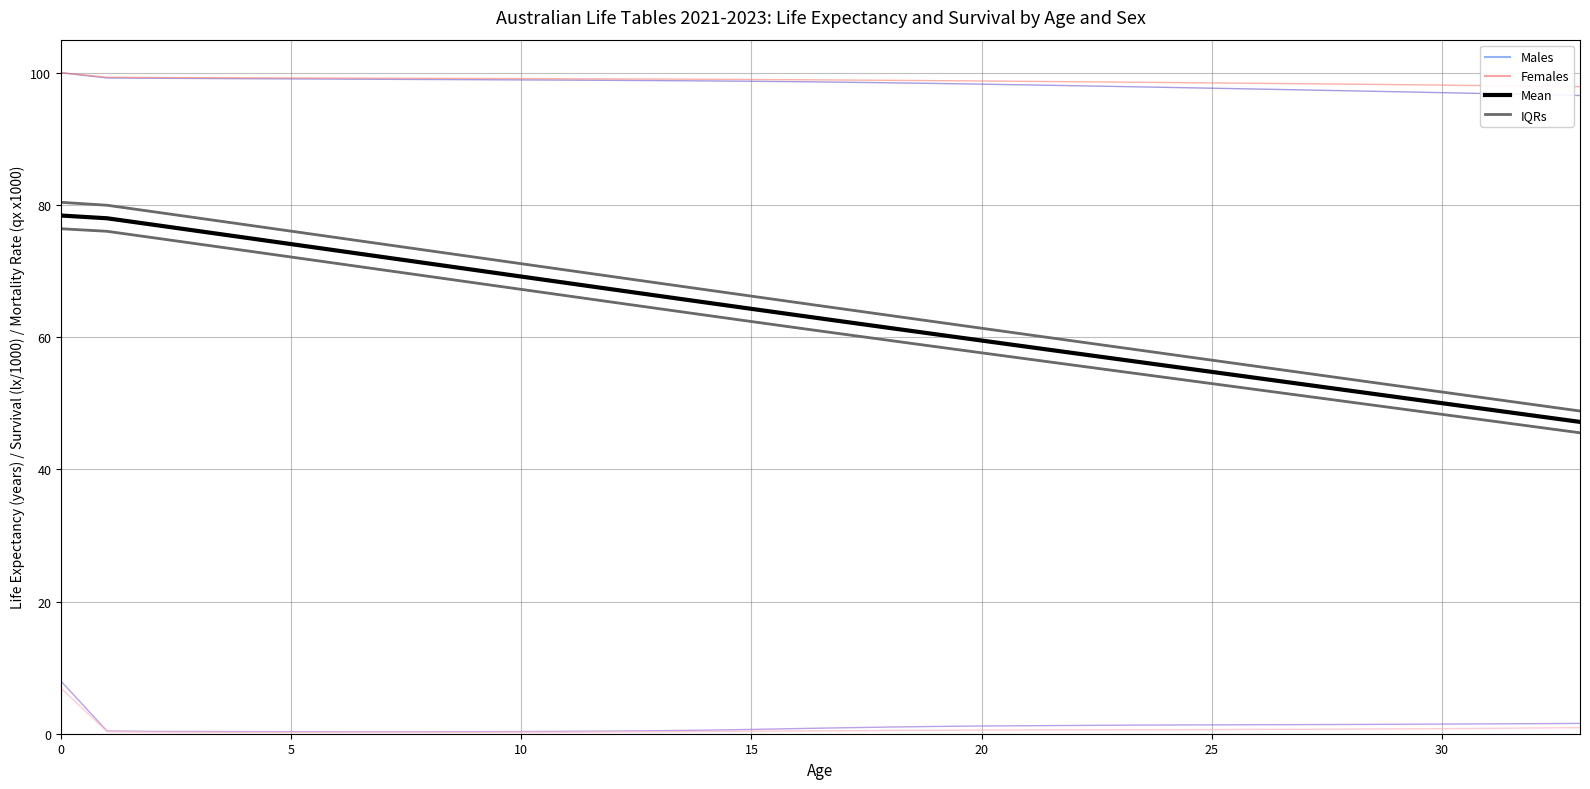

Reading left to right, transcribe all the data shown in this chart.

Males lx: 0=100.0	1=99.2	2=99.2	3=99.1	4=99.1	5=99.1	6=99.0	7=99.0	8=99.0	9=98.9	10=98.9	11=98.9	12=98.8	13=98.8	14=98.8	15=98.7	16=98.6	17=98.6	18=98.5	19=98.4	20=98.3	21=98.2	22=98.0	23=97.9	24=97.8	25=97.7	26=97.5	27=97.4	28=97.3	29=97.1	30=97.0	31=96.8	32=96.7	33=96.6
Females lx: 0=100.0	1=99.3	2=99.3	3=99.3	4=99.2	5=99.2	6=99.2	7=99.2	8=99.2	9=99.1	10=99.1	11=99.1	12=99.1	13=99.0	14=99.0	15=99.0	16=98.9	17=98.9	18=98.8	19=98.8	20=98.8	21=98.7	22=98.6	23=98.6	24=98.5	25=98.5	26=98.4	27=98.3	28=98.3	29=98.2	30=98.1	31=98.1	32=98.0	33=97.9
Males ex: 0=76.4	1=76.0	2=75.0	3=74.1	4=73.1	5=72.1	6=71.1	7=70.2	8=69.2	9=68.2	10=67.2	11=66.2	12=65.3	13=64.3	14=63.3	15=62.4	16=61.4	17=60.4	18=59.5	19=58.6	20=57.6	21=56.7	22=55.8	23=54.8	24=53.9	25=53.0	26=52.0	27=51.1	28=50.2	29=49.2	30=48.3	31=47.4	32=46.5	33=45.5
Females ex: 0=80.4	1=79.9	2=79.0	3=78.0	4=77.0	5=76.0	6=75.0	7=74.1	8=73.1	9=72.1	10=71.1	11=70.1	12=69.1	13=68.2	14=67.2	15=66.2	16=65.2	17=64.3	18=63.3	19=62.3	20=61.3	21=60.4	22=59.4	23=58.4	24=57.5	25=56.5	26=55.6	27=54.6	28=53.6	29=52.7	30=51.7	31=50.7	32=49.8	33=48.8
Males qx (rate x1000): 0=7.9	1=0.4	2=0.3	3=0.3	4=0.3	5=0.3	6=0.3	7=0.3	8=0.3	9=0.3	10=0.3	11=0.4	12=0.4	13=0.5	14=0.5	15=0.7	16=0.8	17=0.9	18=1.0	19=1.1	20=1.2	21=1.2	22=1.2	23=1.3	24=1.3	25=1.3	26=1.4	27=1.4	28=1.4	29=1.4	30=1.5	31=1.5	32=1.5	33=1.6
Females qx (rate x1000): 0=6.9	1=0.3	2=0.2	3=0.2	4=0.2	5=0.2	6=0.2	7=0.2	8=0.2	9=0.2	10=0.2	11=0.2	12=0.3	13=0.3	14=0.3	15=0.4	16=0.4	17=0.5	18=0.5	19=0.5	20=0.6	21=0.6	22=0.6	23=0.6	24=0.6	25=0.6	26=0.7	27=0.7	28=0.7	29=0.7	30=0.8	31=0.8	32=0.9	33=0.9